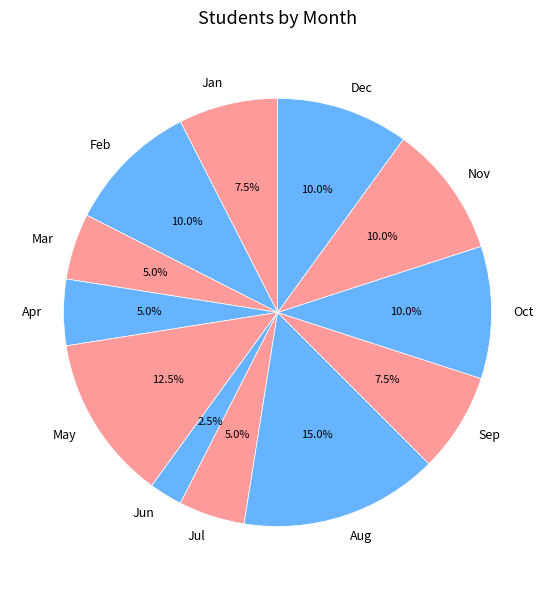

Count the number of slices in the pie.

12